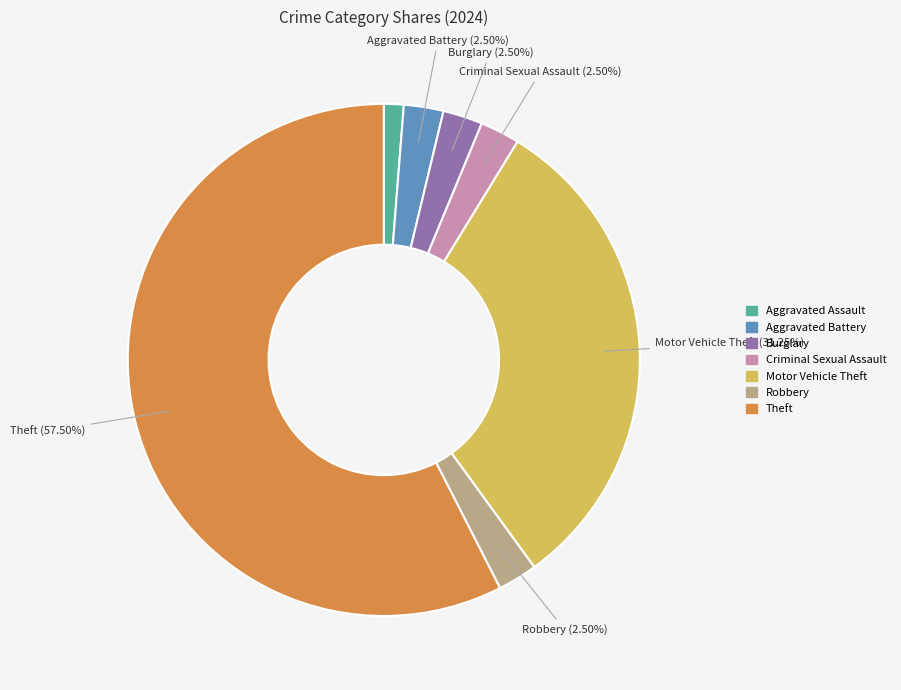

Is there a majority slice in this chart?

Yes